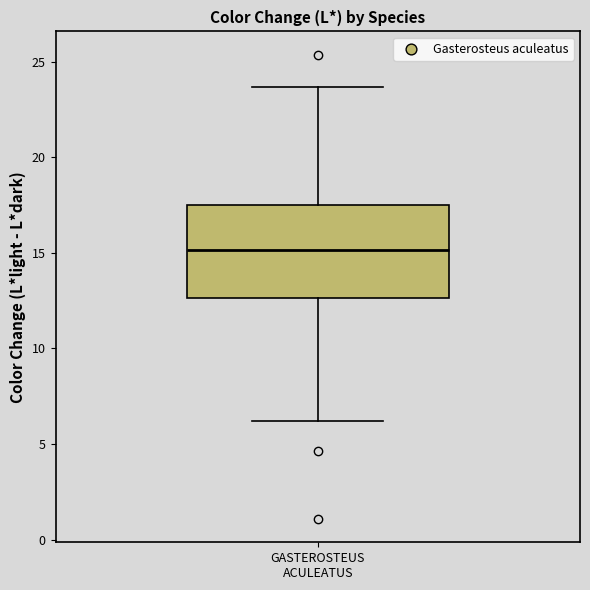

Transcribe this box plot: give where the median line is, the range the box spans, and where the two whiskers end, as read against the y-axis. The values are not printed on the chart, so give them approximately, as read against the axis.

median 15.0, box 12.5 to 17.5, whiskers 6.0 to 23.5